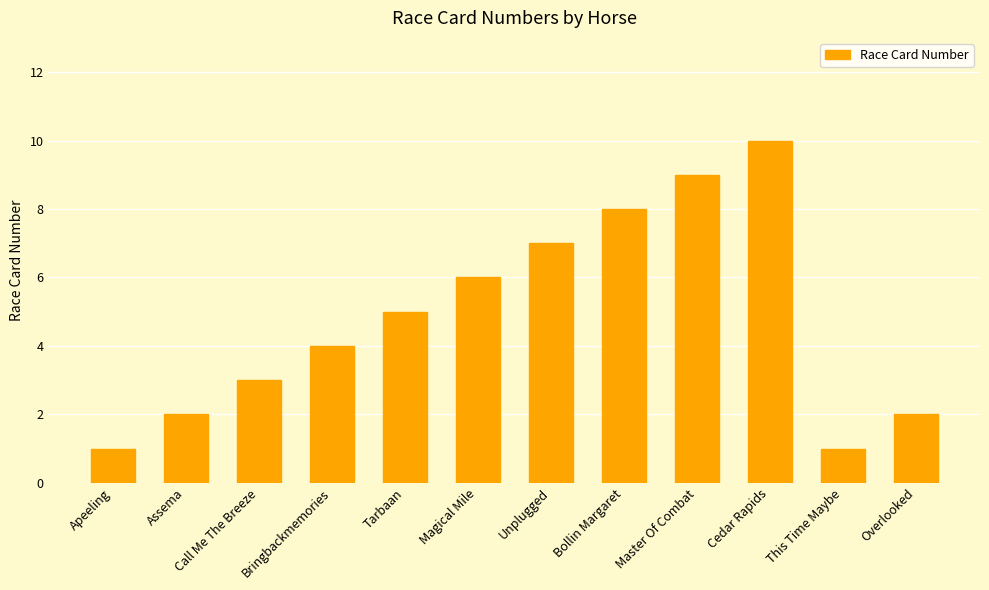

Between Overlooked and Bollin Margaret, which is larger?

Bollin Margaret